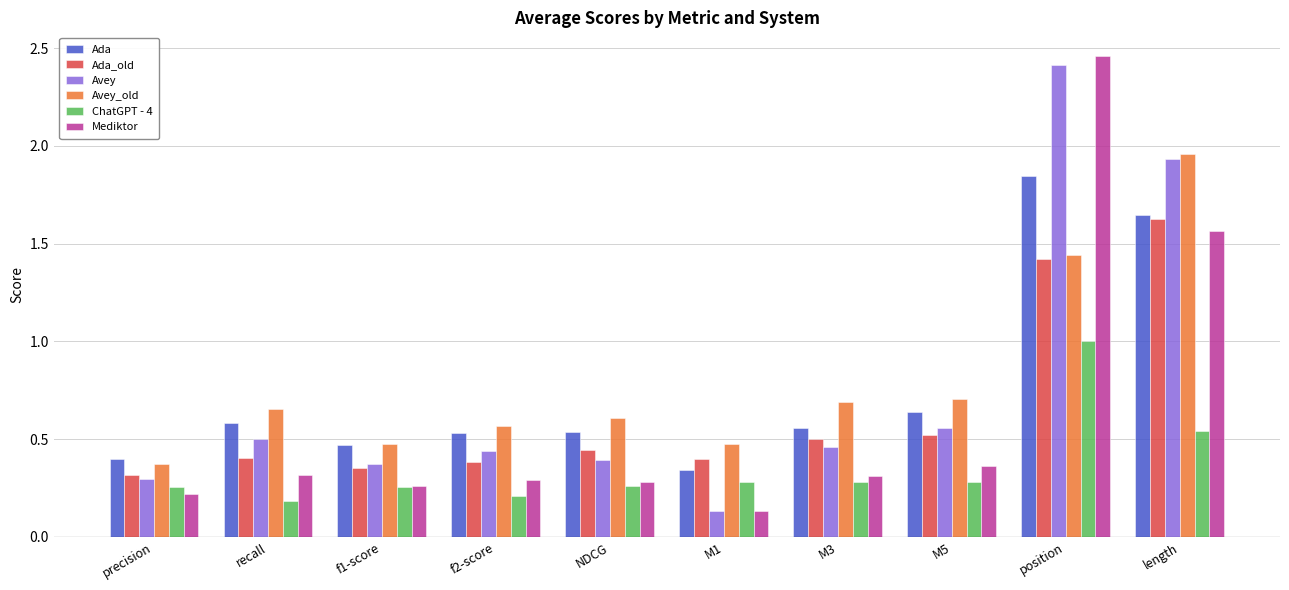

True or false: Ada_old has a value of 0.1 at NDCG.

False